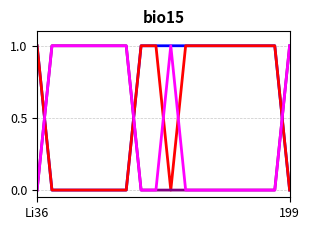

What is the maximum value shown in the chart?

1.0